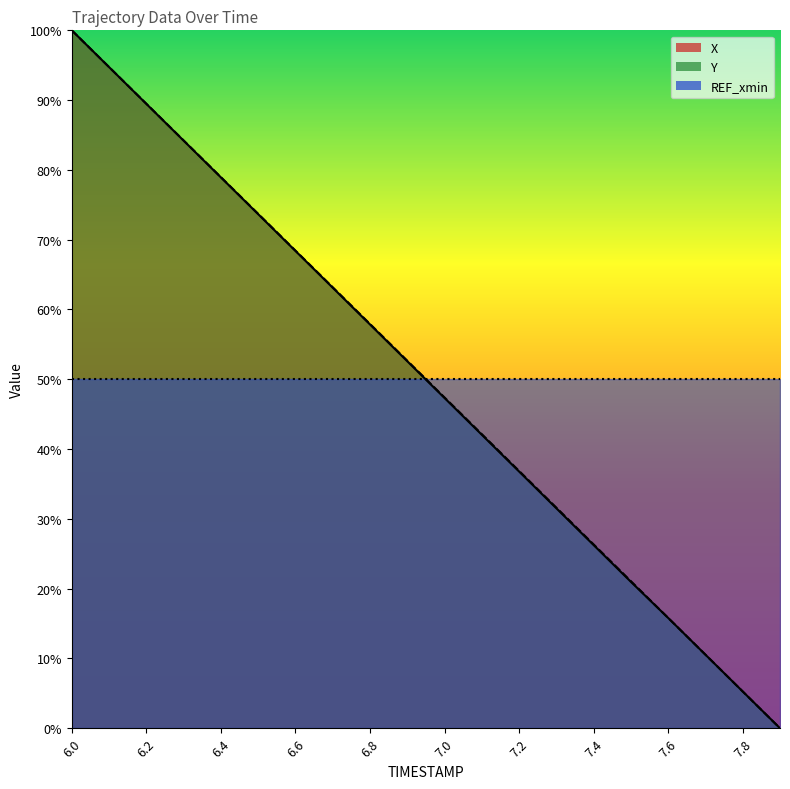

True or false: Y has a value of 0.4 at 7.2.

True